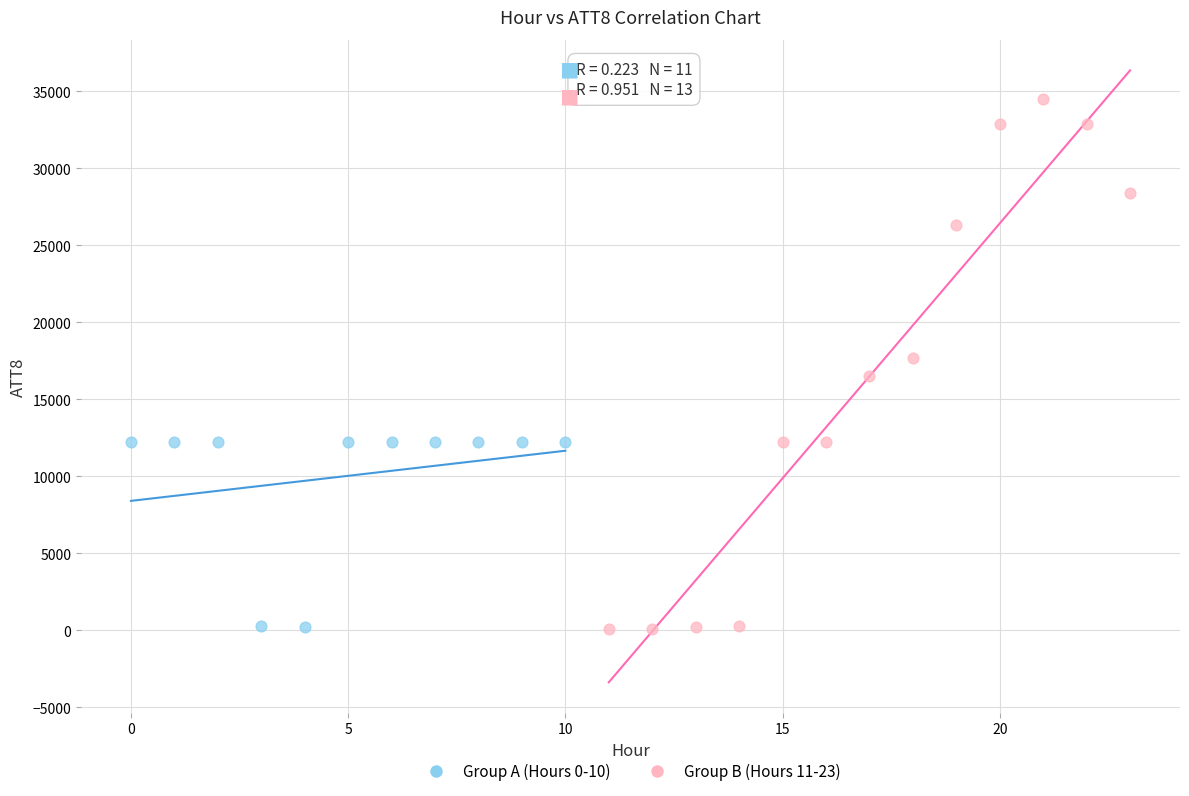

Which series has the widest spread of Y values?

Group B (Hours 11-23)